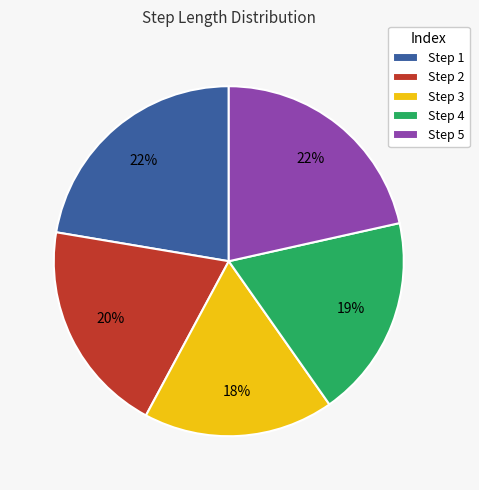

To the nearest percent, what is the difference between the Step 3 and Step 5 slice percentages?

4%